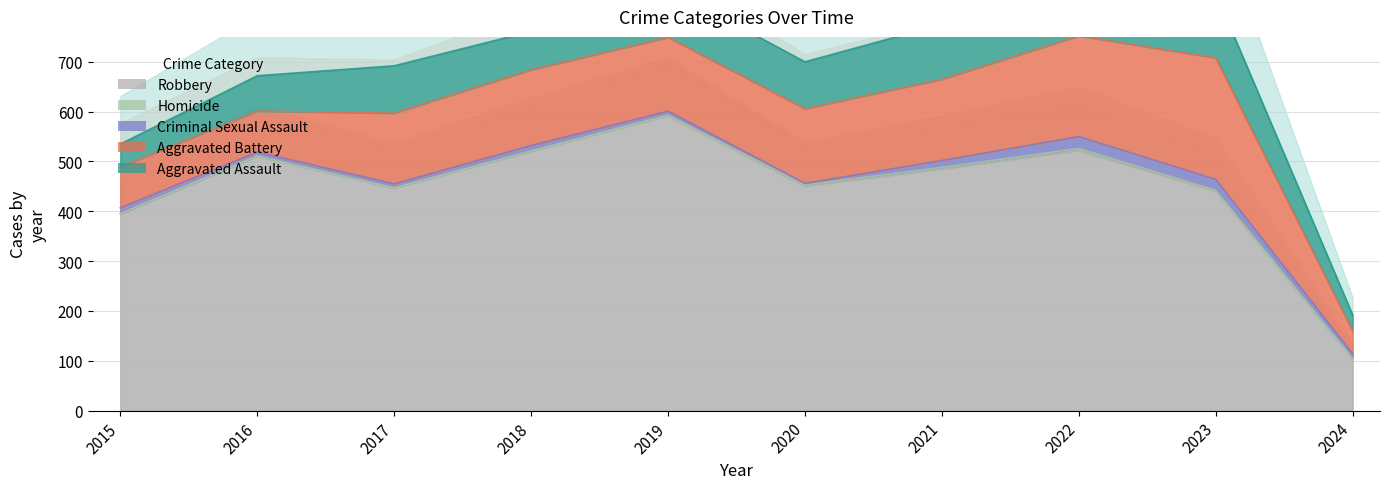

Read the Robbery value at 2023, to the nearest 10.

440